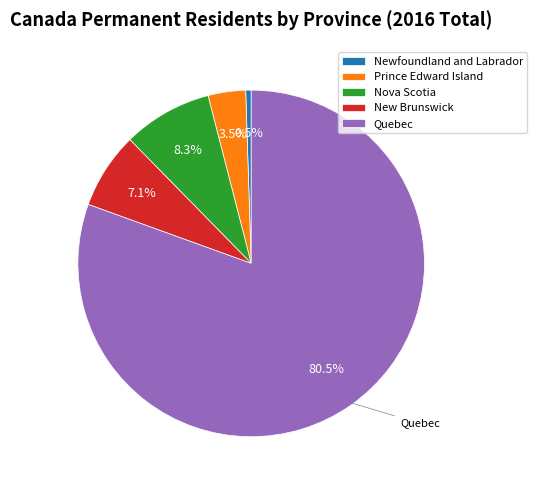

Does Nova Scotia represent more than half of the total?

No